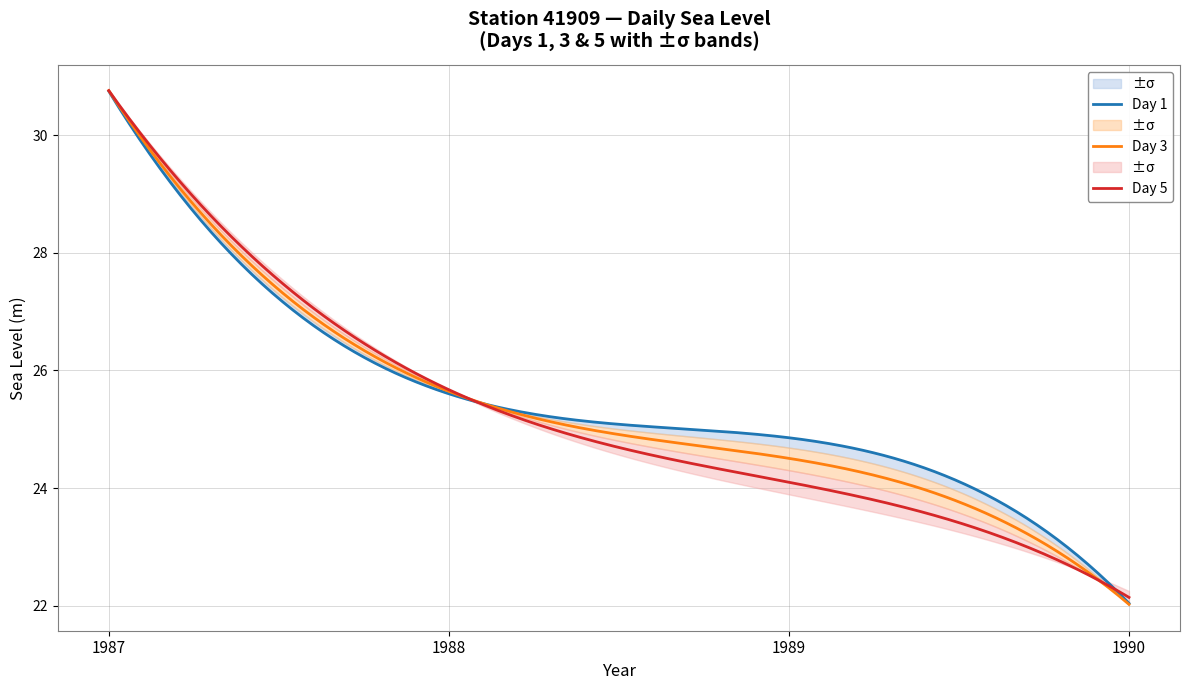

What is the minimum value for Day_1?

22.0